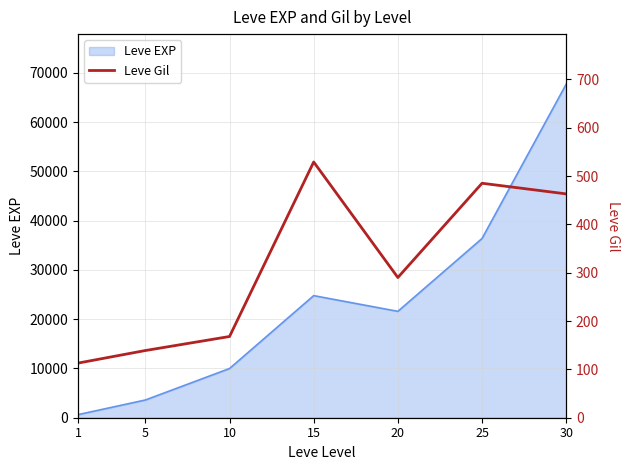

What is the difference between the maximum and second lowest values?

390